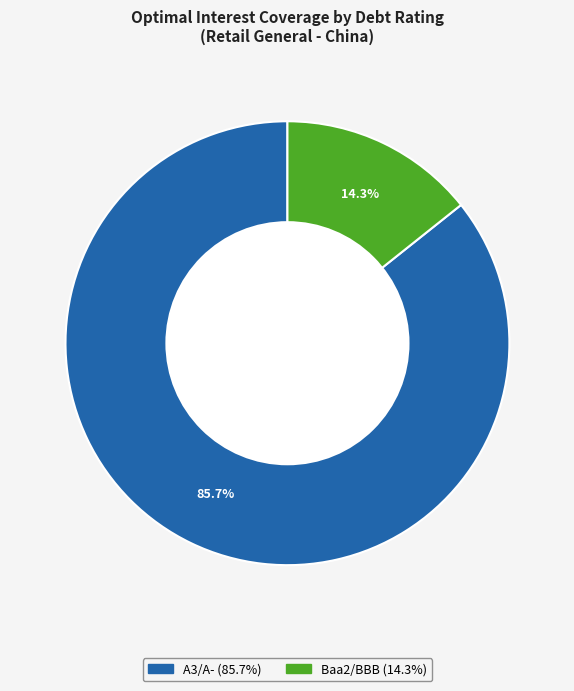

Is there a majority slice in this chart?

Yes